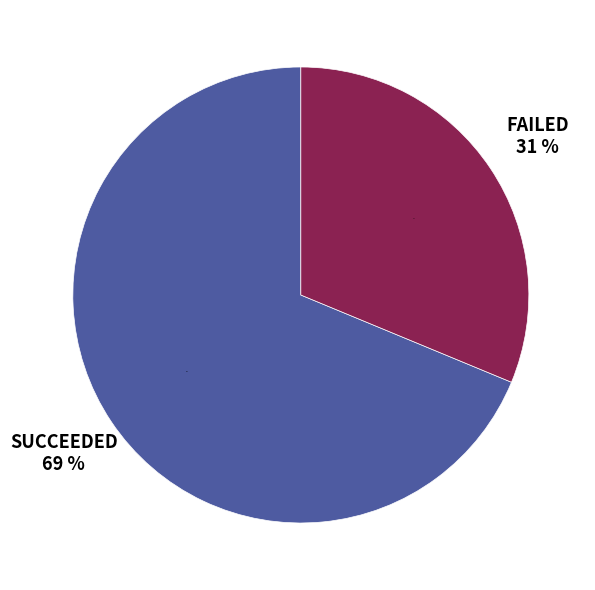

What is the total percentage of SUCCEEDED and FAILED?

100.0%